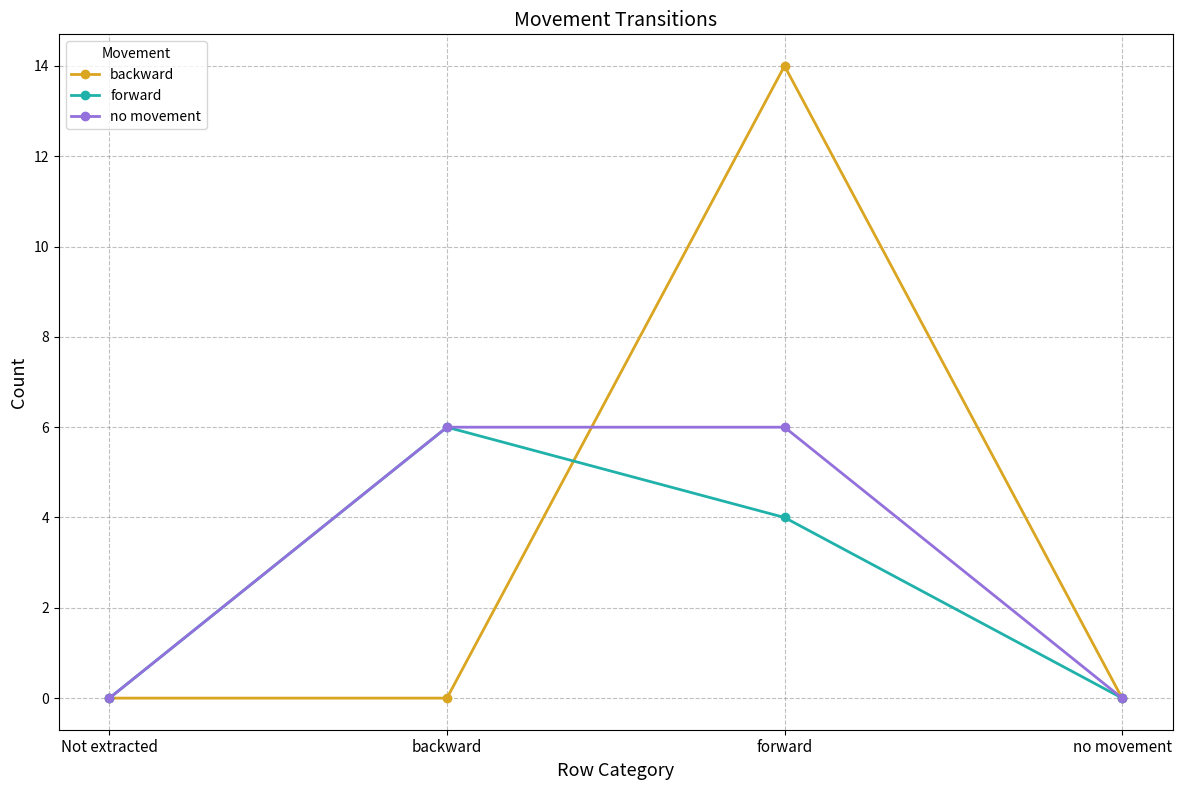

Which series has the largest range (max minus min)?

backward